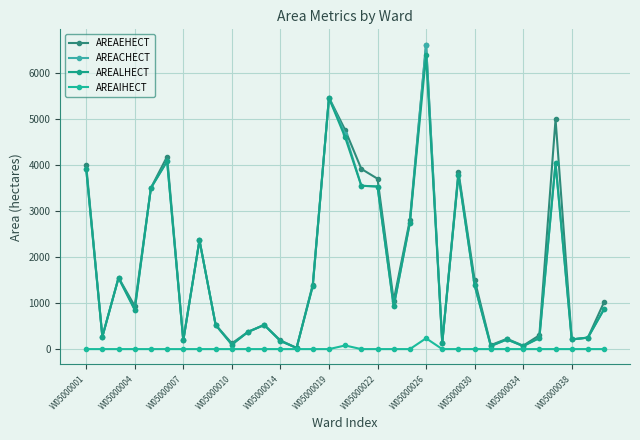

What is the difference between the second highest and second lowest values in the AREACHECT series?

5398.4